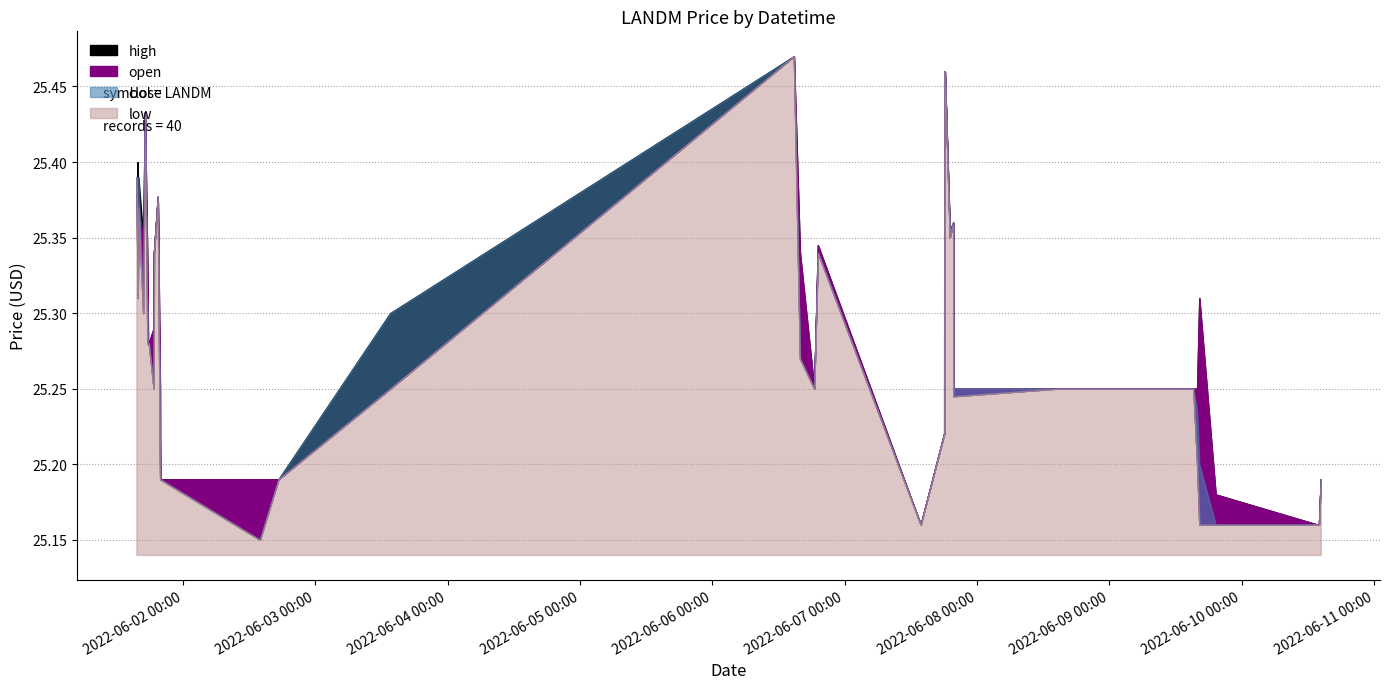

What is the sum of the high values at 2022-06-07 13:47 and 2022-06-02 13:56?

50.4